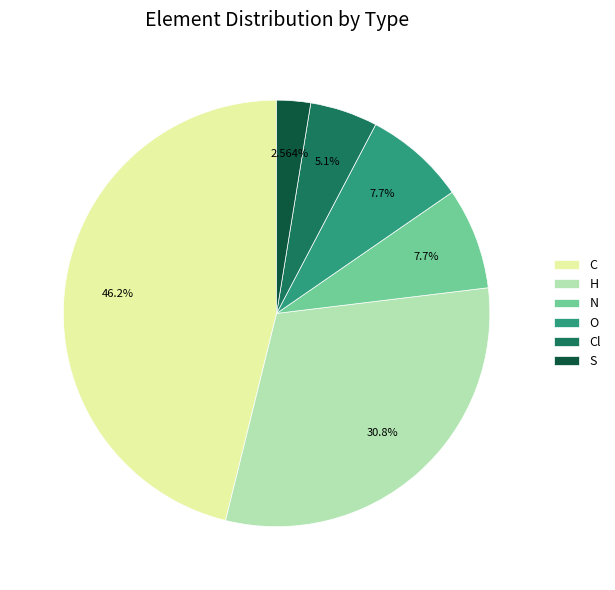

Is it true that H is 40% of the pie?

False